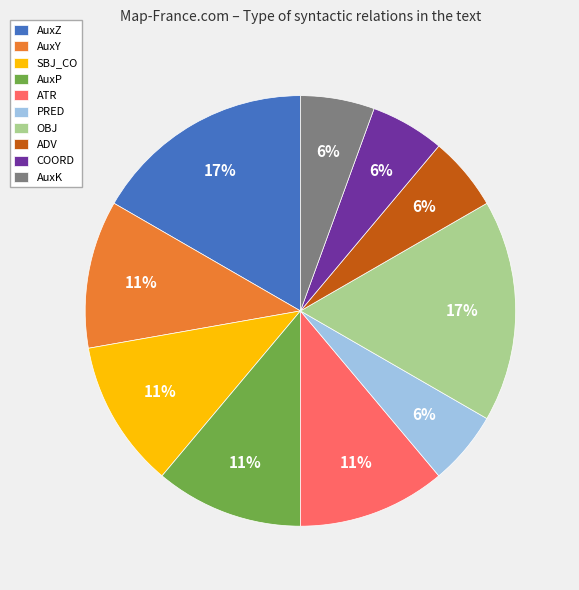

To the nearest percent, what is the average slice percentage?

10%